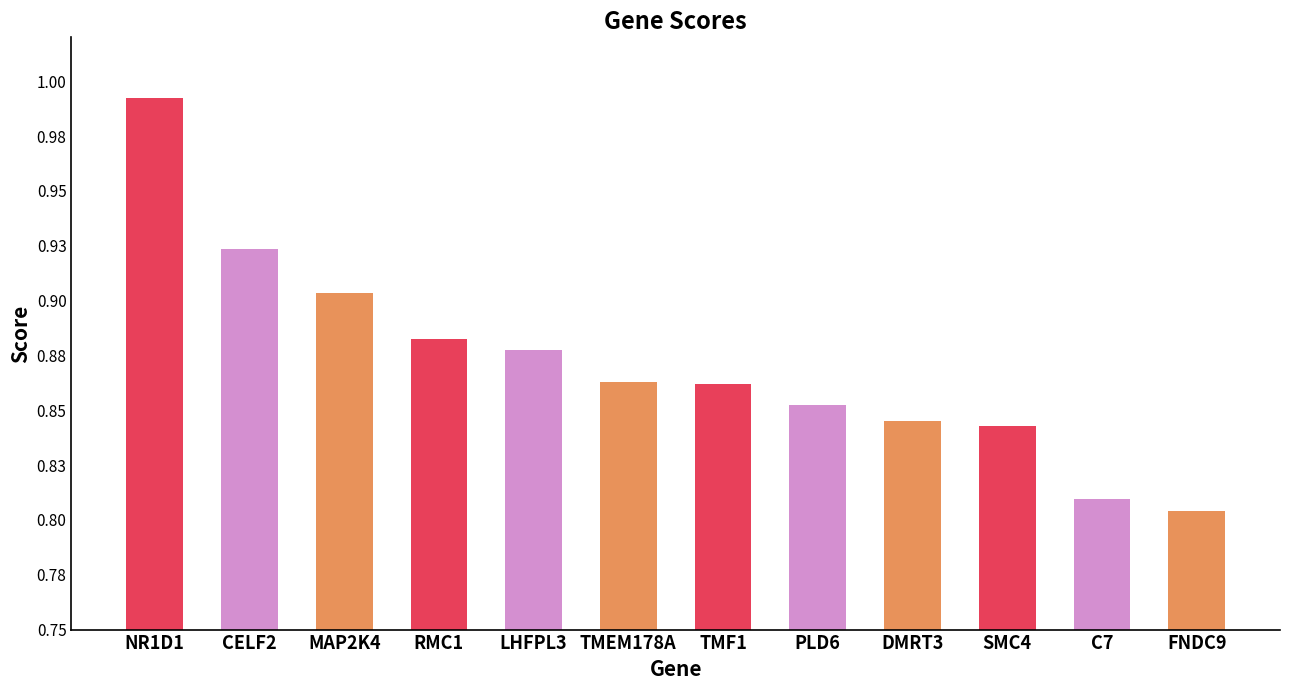

What is the sum of all values?

10.5